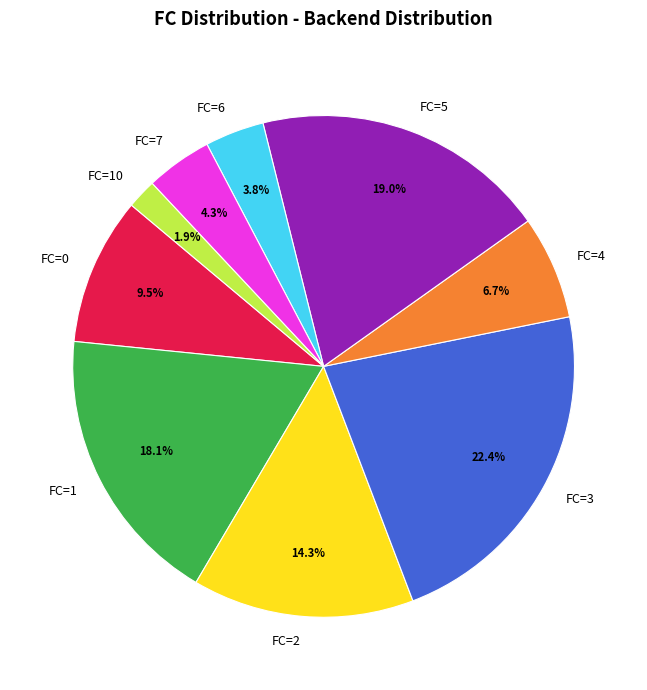

Which category has the smallest portion of the pie?

FC=10